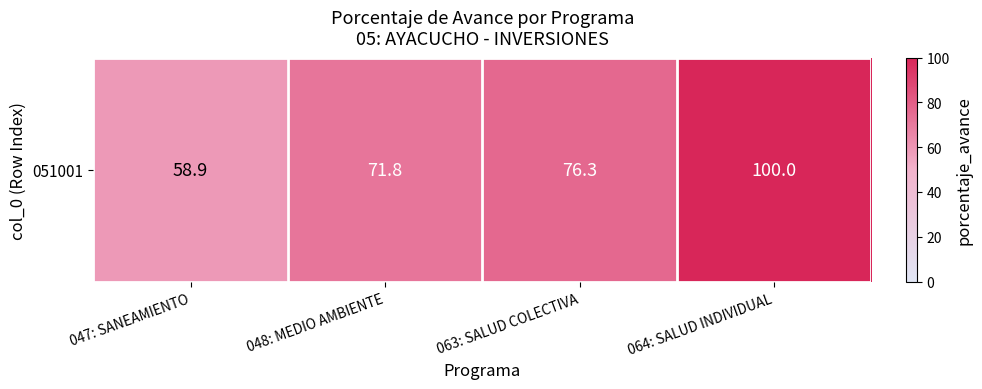

The chart shows a value of 76.3 at 063: SALUD COLECTIVA. True or false?

True